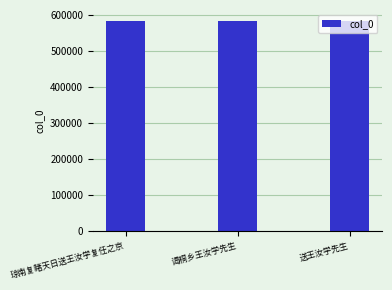

What is the average value?

583618